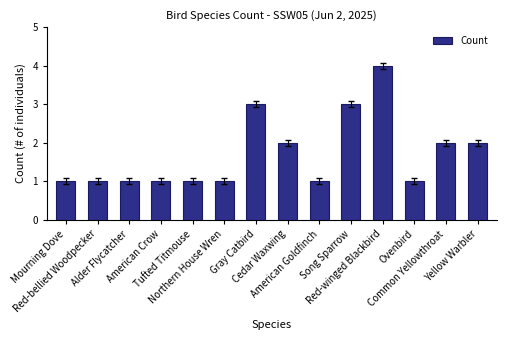

What is the smallest value displayed?

1